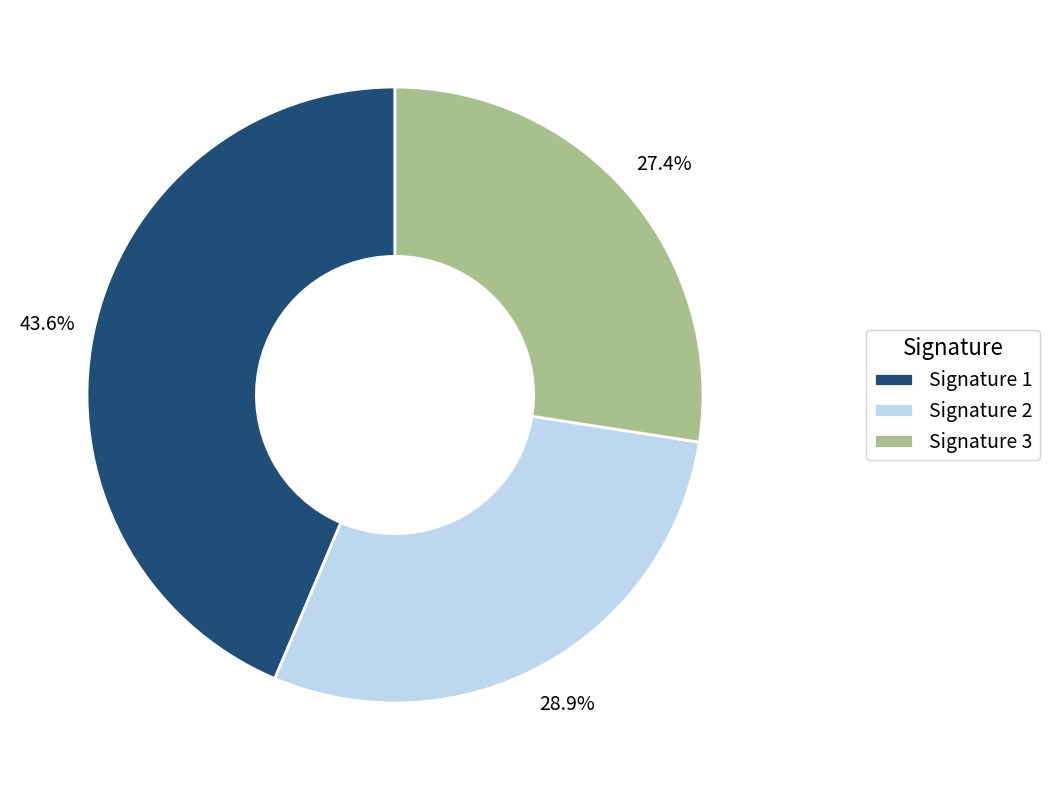

Do Signature 3 and Signature 2 together represent more than half of the pie?

Yes